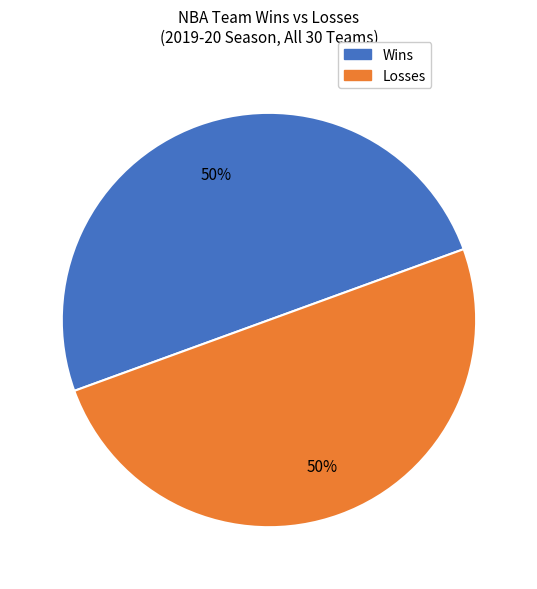

Approximately how many times larger is the value at Losses compared to Wins?

1.0